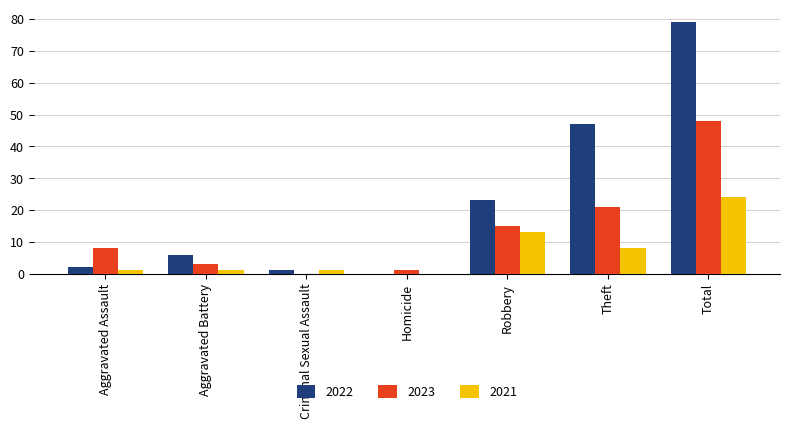

What value does the 2021 series have at Total?

24